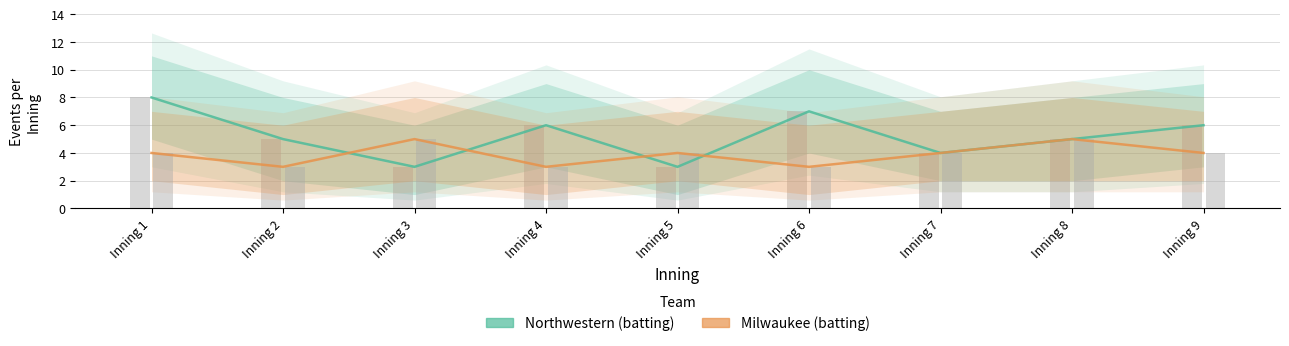

At which label does Northwestern (batting) first exceed 5?

Inning 1